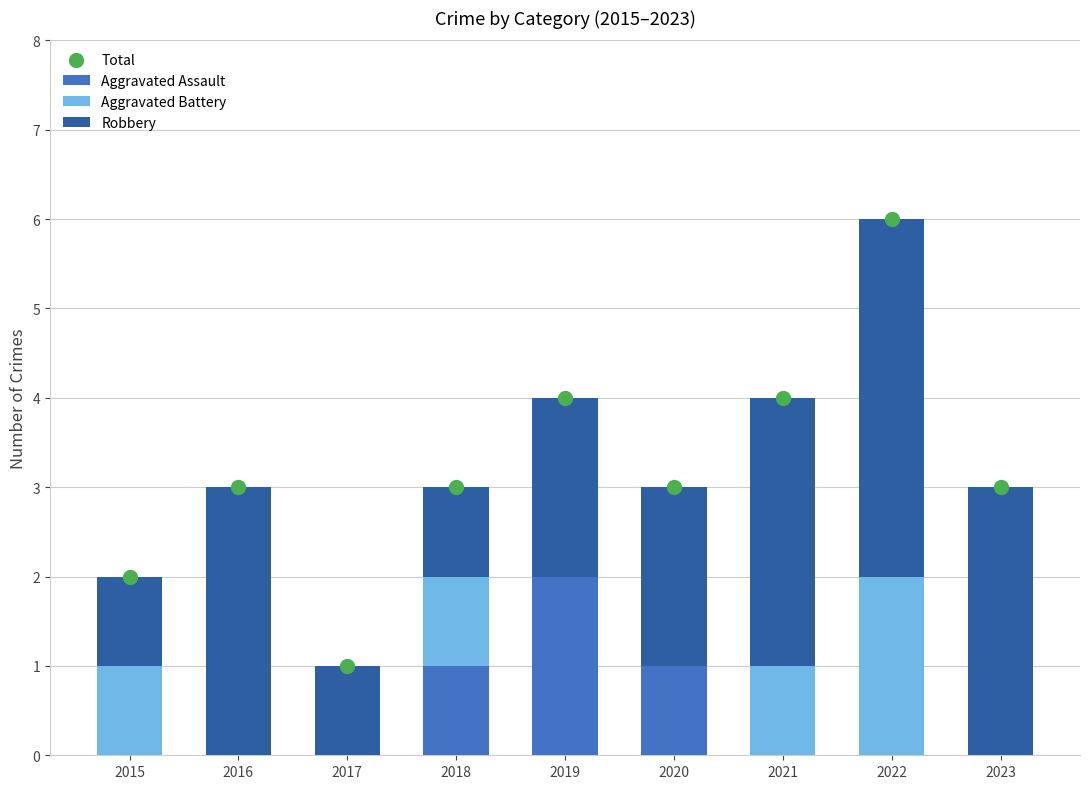

At how many categories does at least one series exceed 3?

3